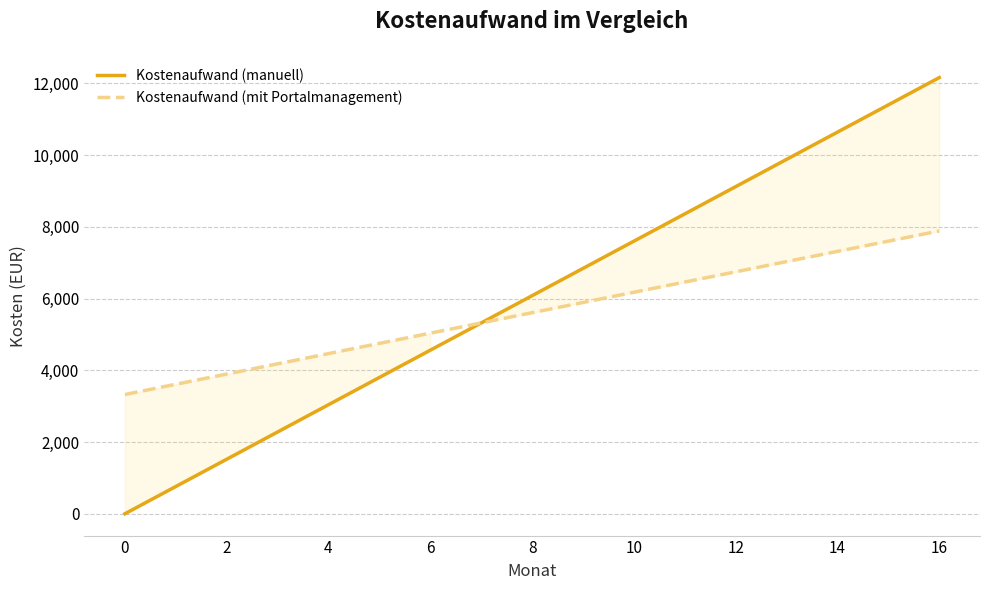

At which category is the sum across all series the highest?

16